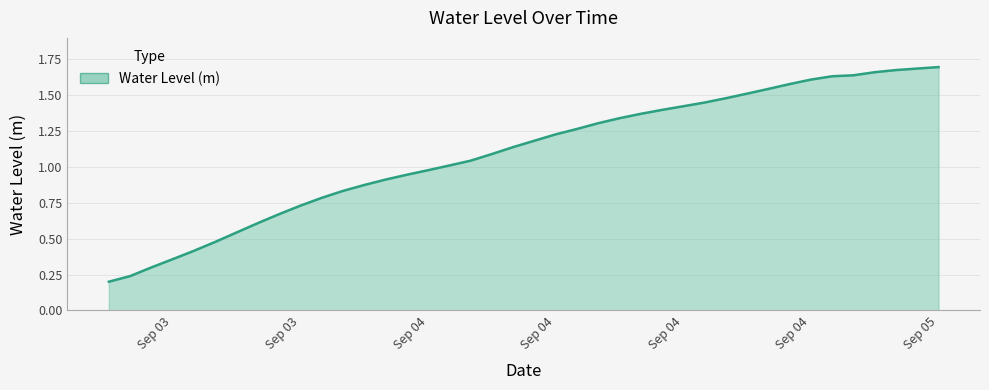

At which category does the chart reach its minimum across all series?

2023-09-03 12:00:00